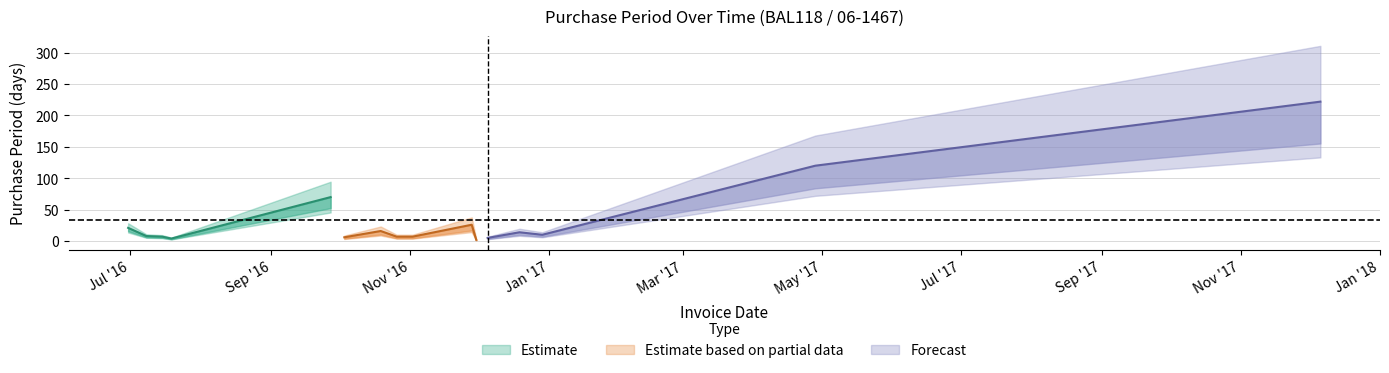

How many points are higher than both their immediate neighbors (excluding endpoints)?

4